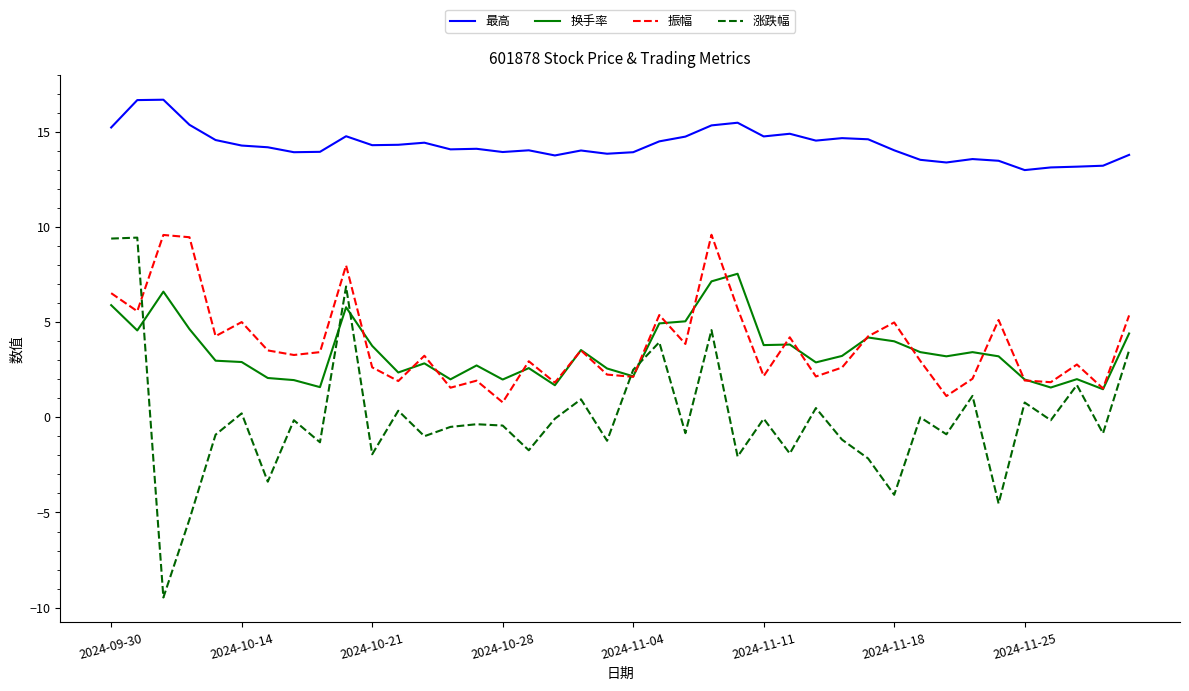

What is the maximum value shown in the chart?

16.7